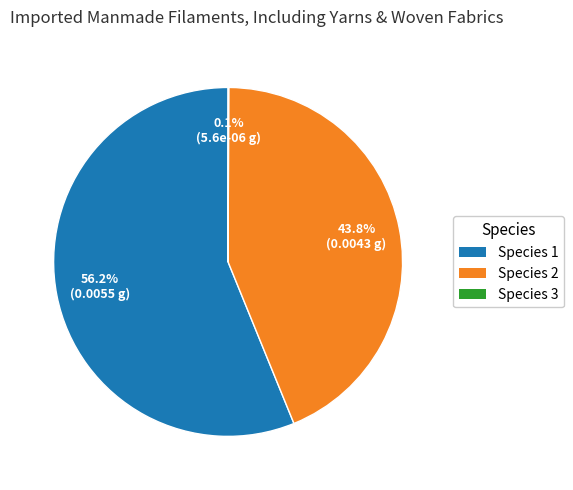

What is the largest slice in the pie chart?

Species 1